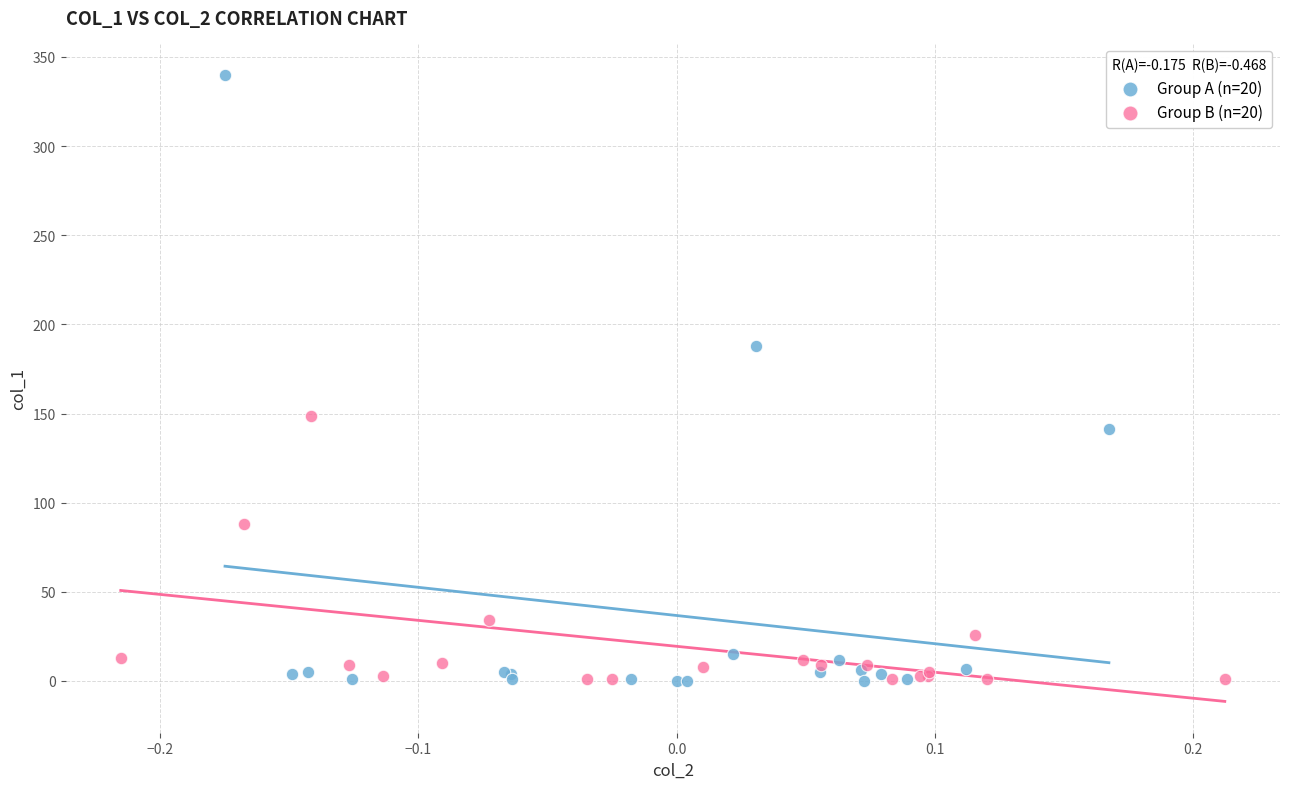

What are all the series names shown in the legend?

Group A (n=20), Group B (n=20)